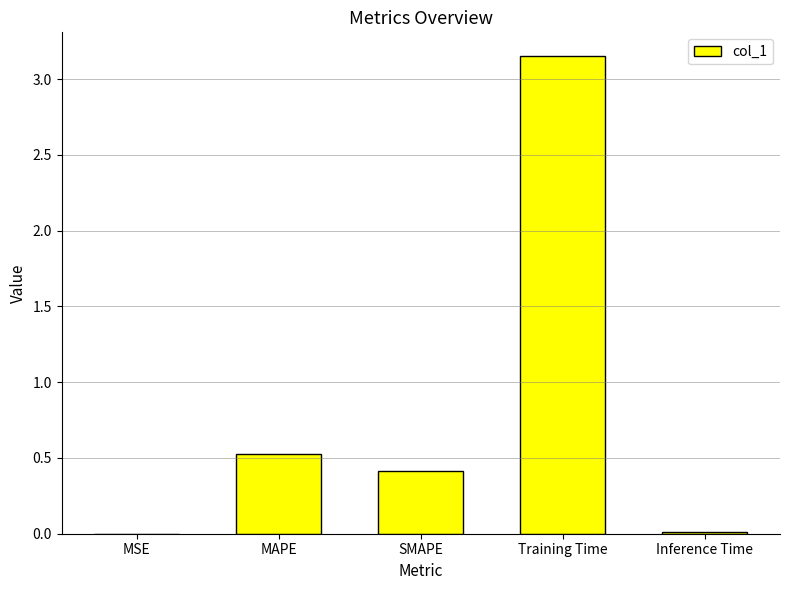

The value at MAPE is 0.2. True or false?

False